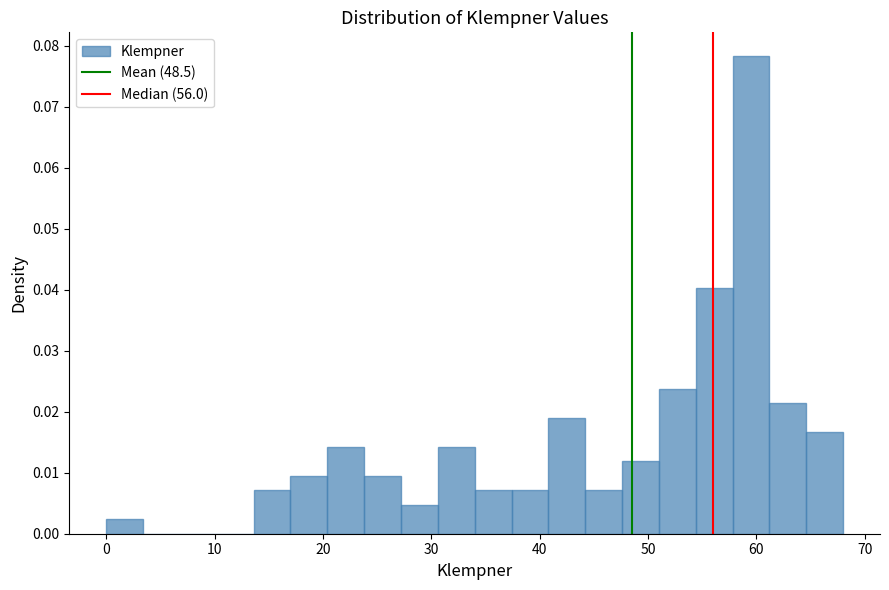

Read against the x-axis, roughly where is the centre of the tallest bar?

60